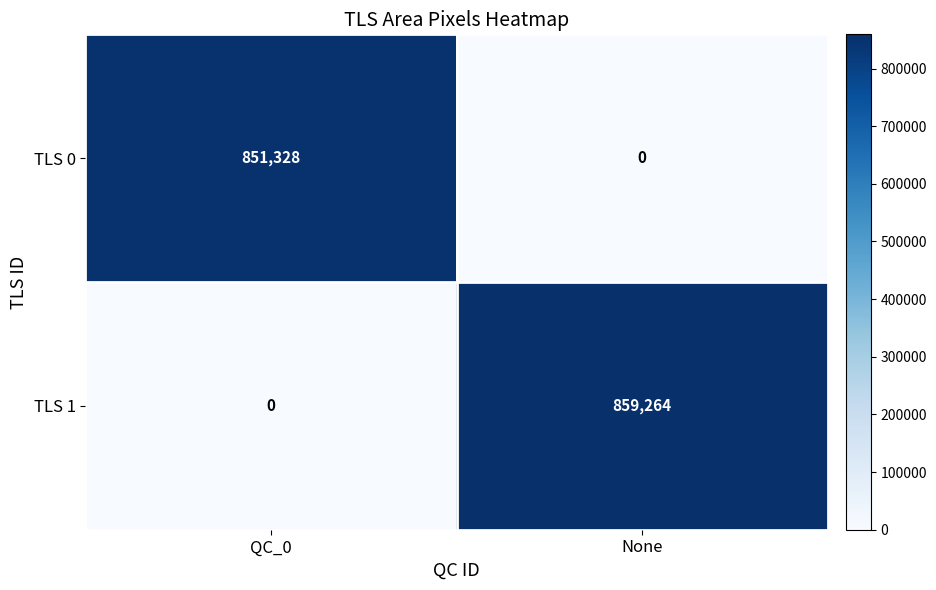

Reading left to right, what are all the values shown in this chart?

TLS 0: 851328	0
TLS 1: 0	859264